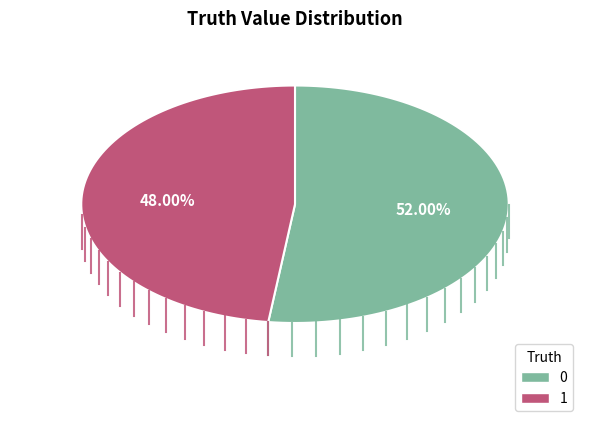

To the nearest percent, what is the average slice percentage?

50%